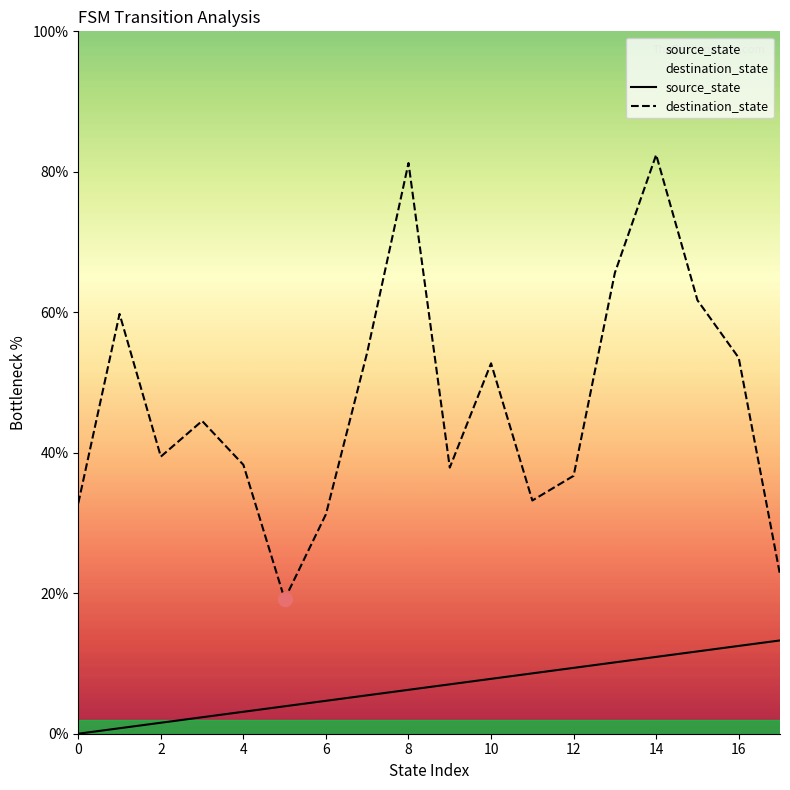

What is the spread (max minus min) of values at 8?

75.0